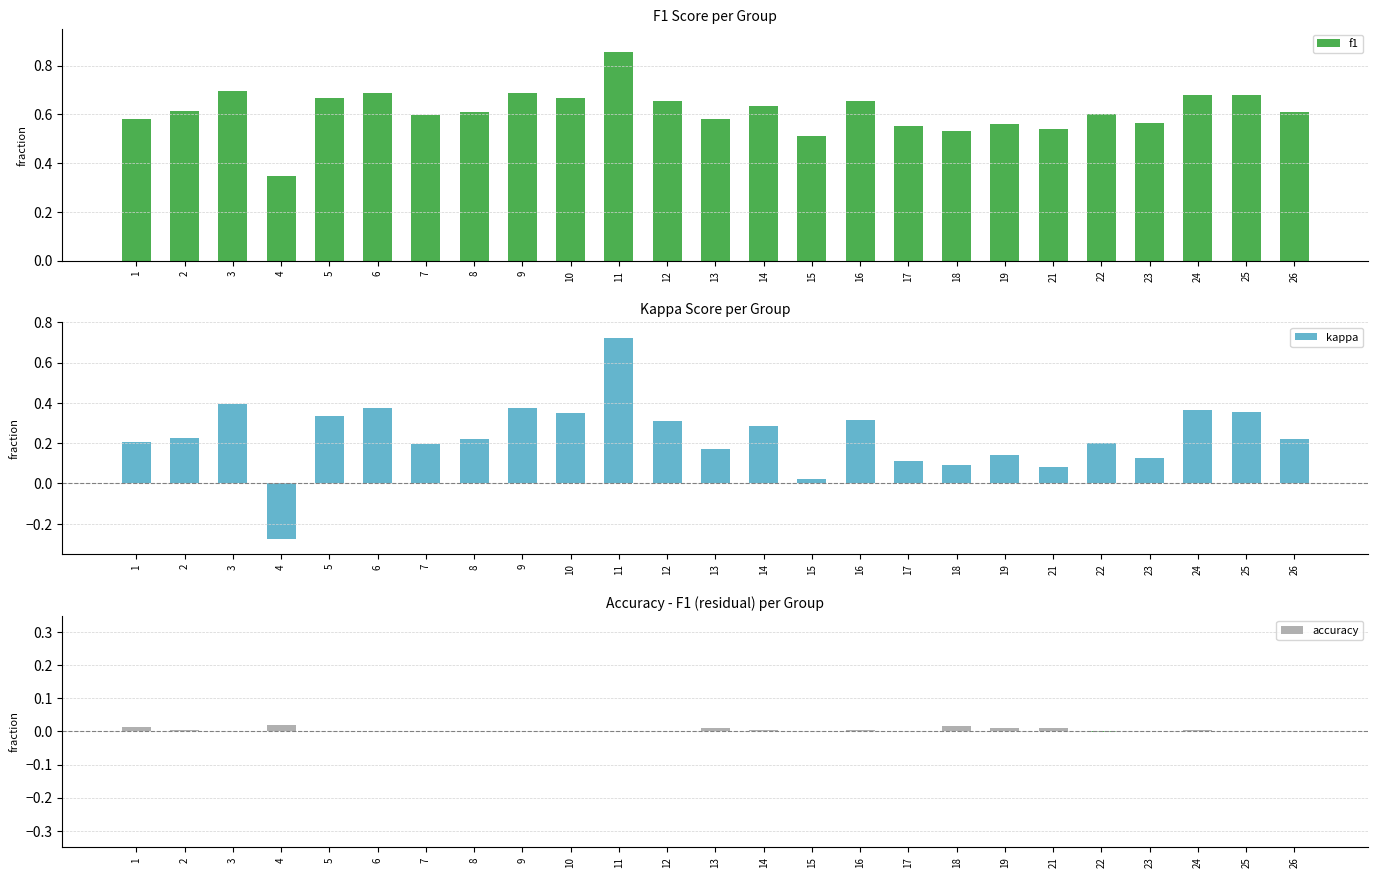

What is the difference between the highest and lowest values at 7?

0.6